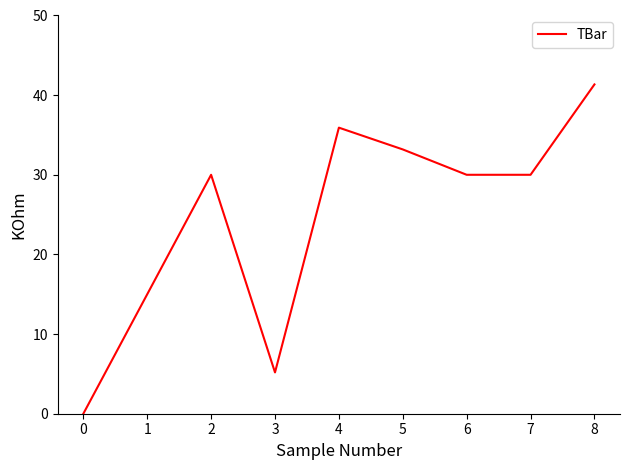

Read the value at 7.

30.0